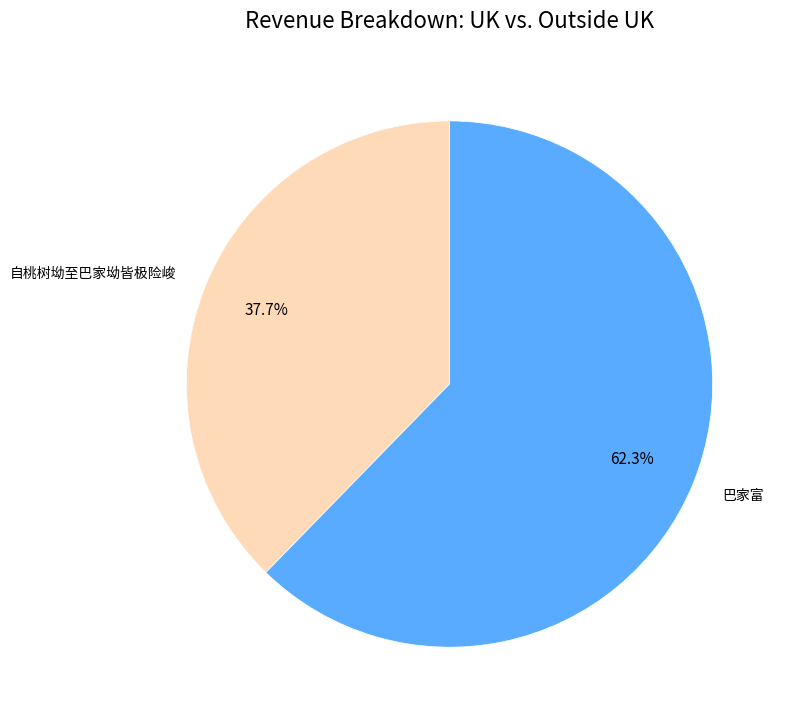

Which category has the biggest portion of the pie?

巴家富